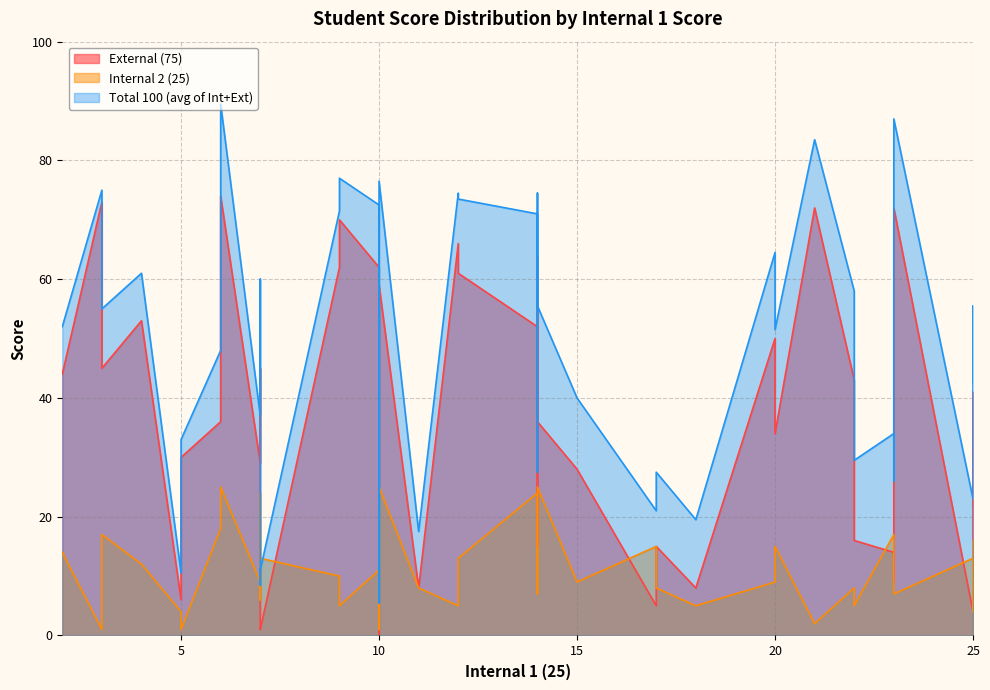

Reading right to left, transcribe all the data shown in this chart.

External (75): 72.0	22.0	45.0	1.0	30.0	70.0	28.0	15.0	29.0	15.0	66.0	41.0	0.0	53.0	62.0	74.0	15.0	43.0	36.0	45.0	44.0	16.0	73.0	9.0	59.0	2.0	6.0	5.0	61.0	36.0	72.0	52.0	50.0	8.0	8.0	4.0	62.0	64.0	34.0	14.0
Internal 2 (25): 7.0	16.0	23.0	13.0	1.0	5.0	9.0	24.0	9.0	11.0	5.0	4.0	1.0	12.0	11.0	25.0	8.0	8.0	18.0	17.0	14.0	5.0	1.0	11.0	25.0	6.0	4.0	15.0	13.0	25.0	2.0	24.0	9.0	8.0	5.0	13.0	10.0	7.0	15.0	17.0
Total 100 (avg of Int+Ext): 87.0	42.5	60.0	11.0	33.0	77.0	40.0	30.5	37.0	27.5	74.5	55.5	5.5	61.0	72.5	89.5	27.5	58.0	48.0	55.0	52.0	29.5	75.0	26.0	76.5	8.5	10.5	21.0	73.5	55.5	83.5	71.0	64.5	17.5	19.5	23.0	71.5	74.5	51.5	34.0